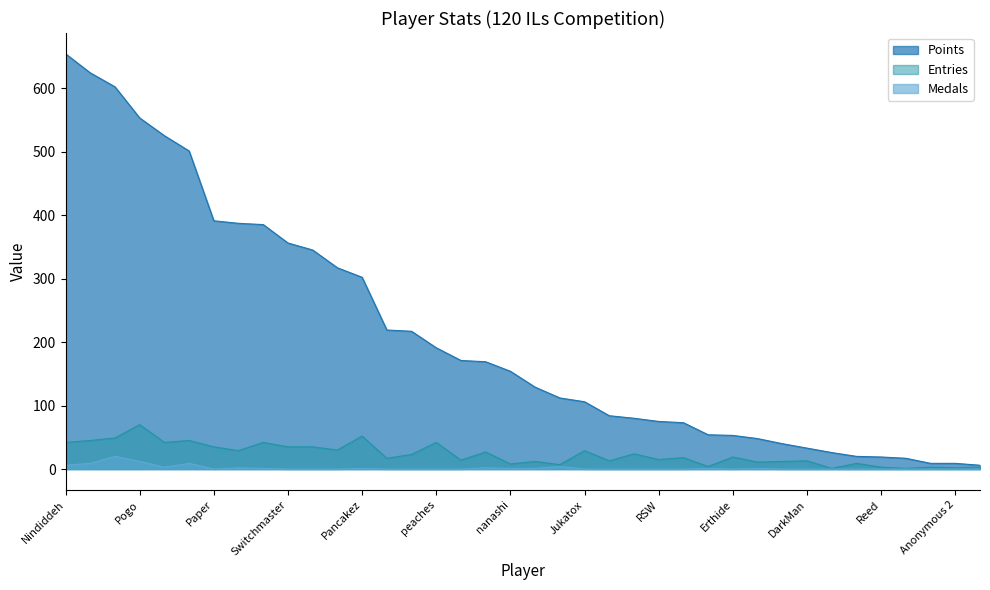

How many interior local peaks does the Entries series have?

14